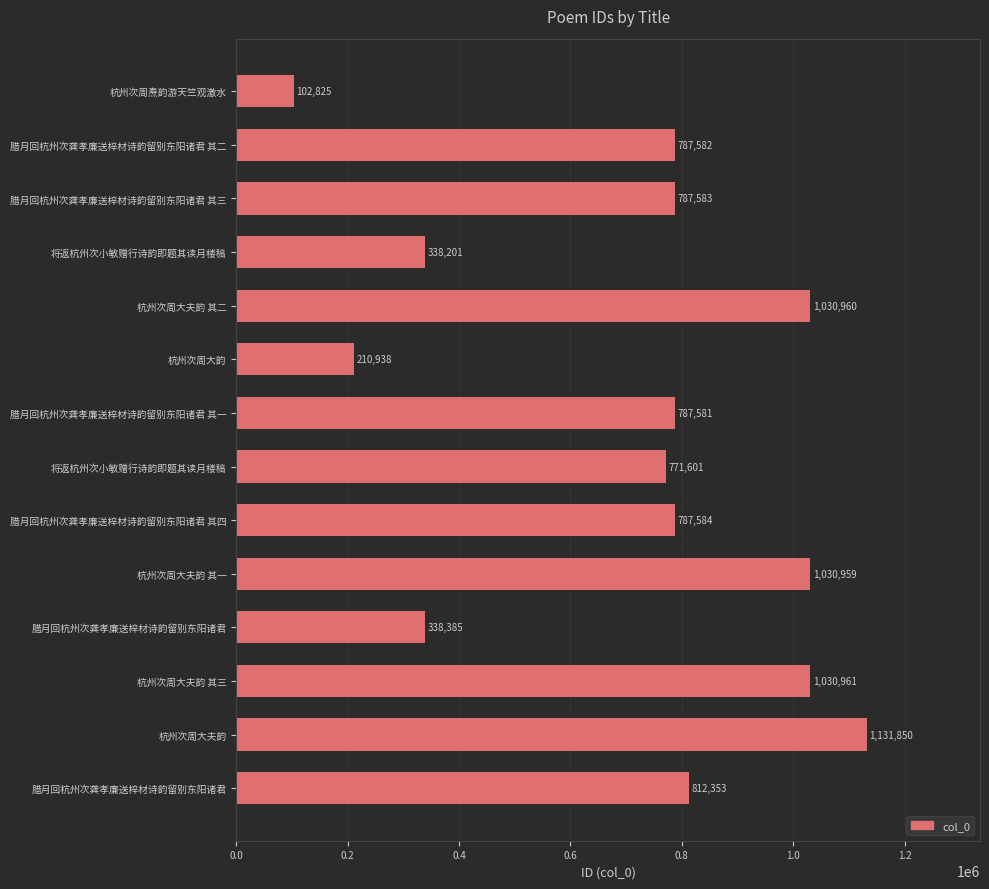

Does the chart contain stacked bars?

No